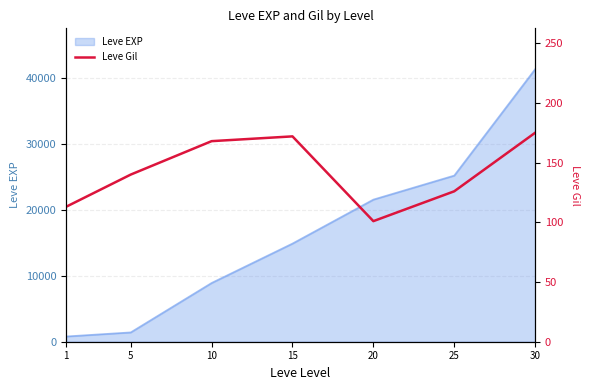

Count the number of categories in the chart.

7